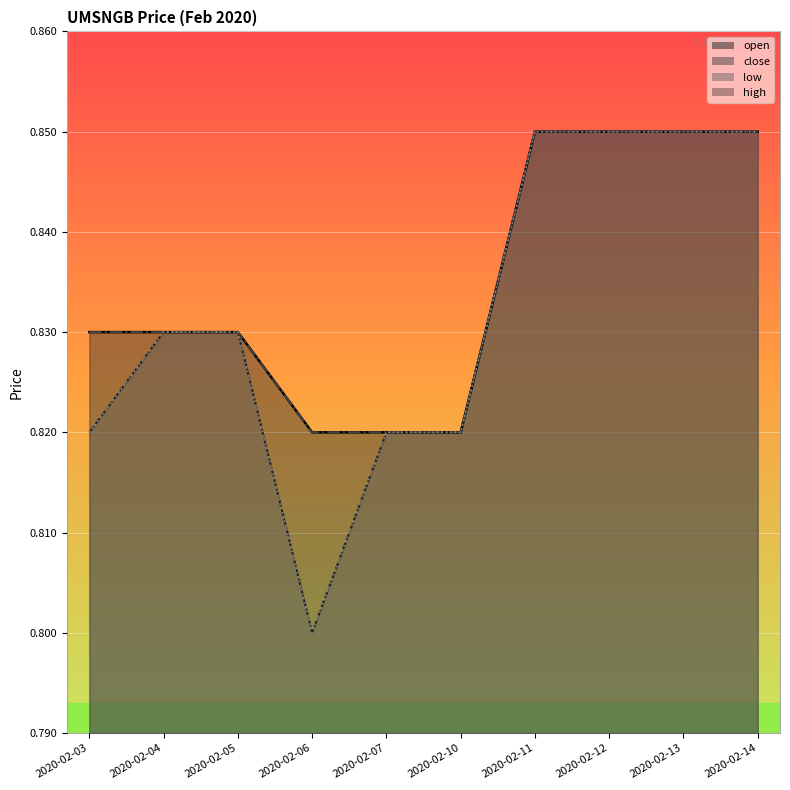

Which series has the largest range (max minus min)?

open